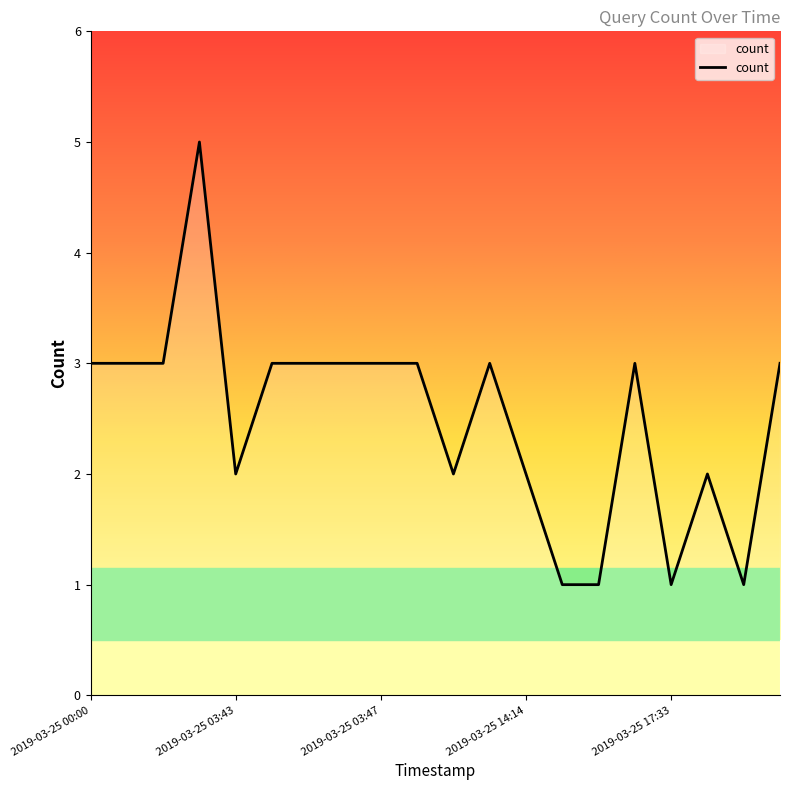

What is the greatest value displayed?

5